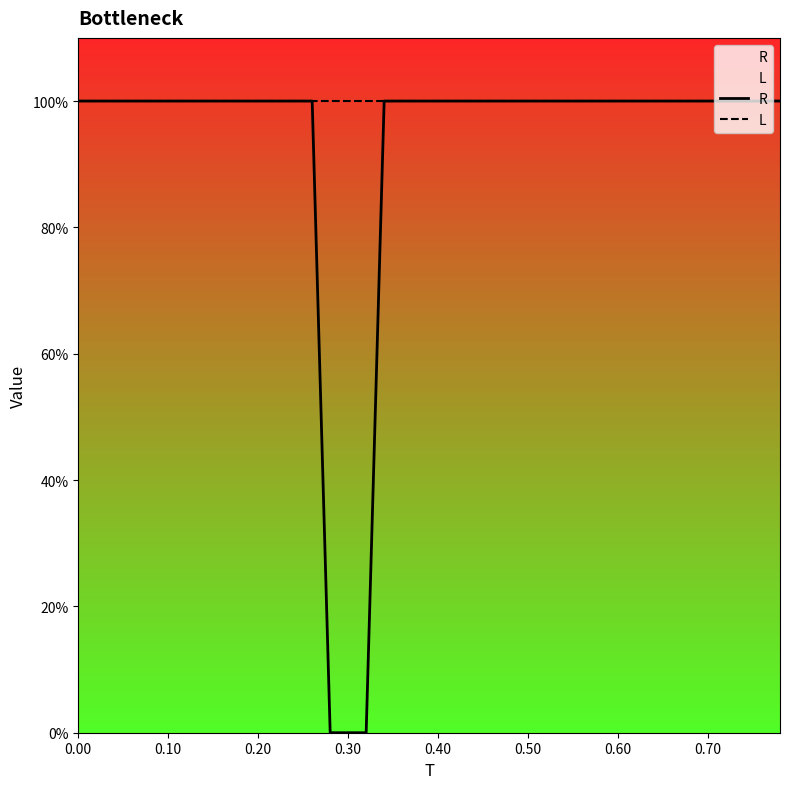

Which series has the largest total across all categories?

L